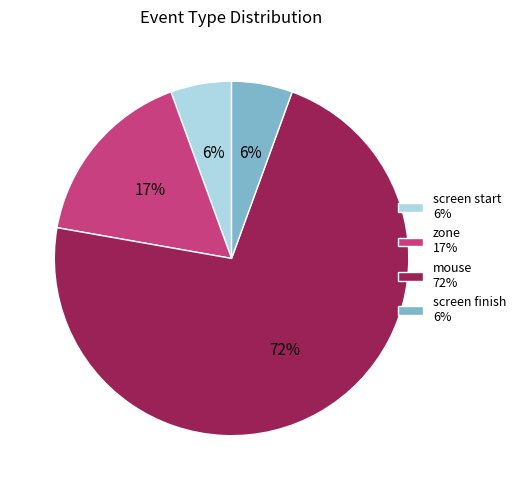

Does screen start 6% account for over 50% of the chart?

No